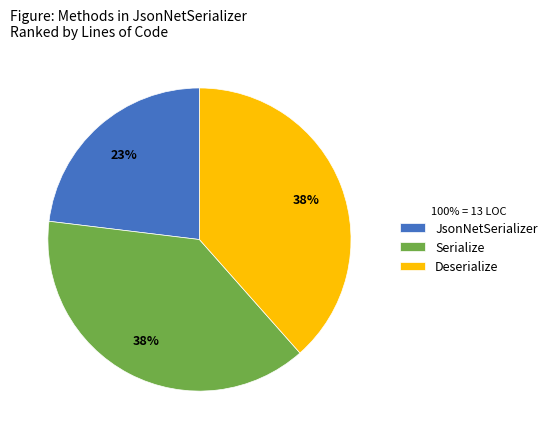

How many slices are in this pie chart?

3